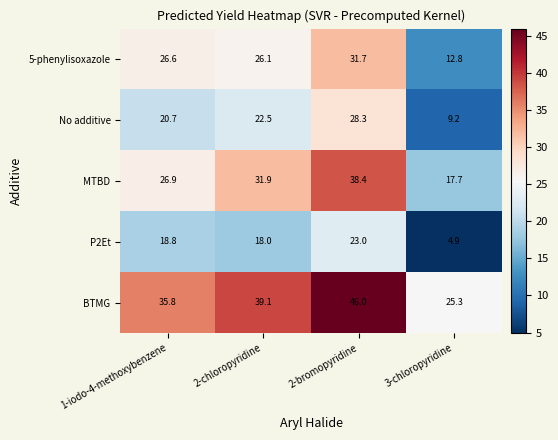

Reading left to right, list all the values displayed in this chart.

5-phenylisoxazole: 26.6	26.1	31.7	12.8
No additive: 20.7	22.5	28.3	9.2
MTBD: 26.9	31.9	38.4	17.7
P2Et: 18.8	18.0	23.0	4.9
BTMG: 35.8	39.1	46.0	25.3